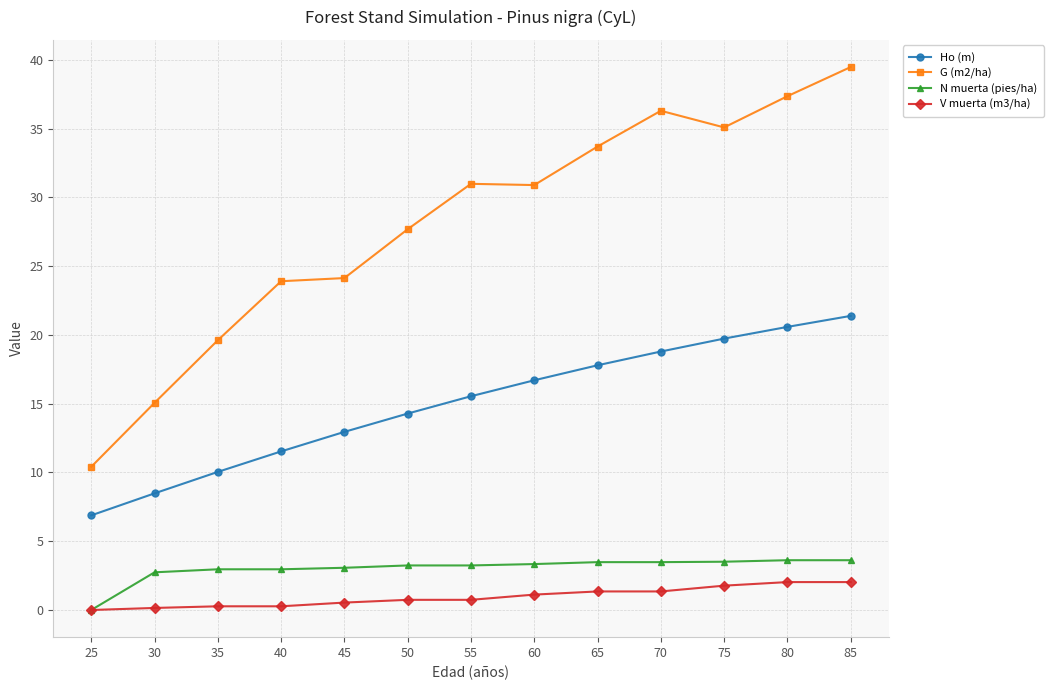

Which series has the largest total across all categories?

G (m2/ha)